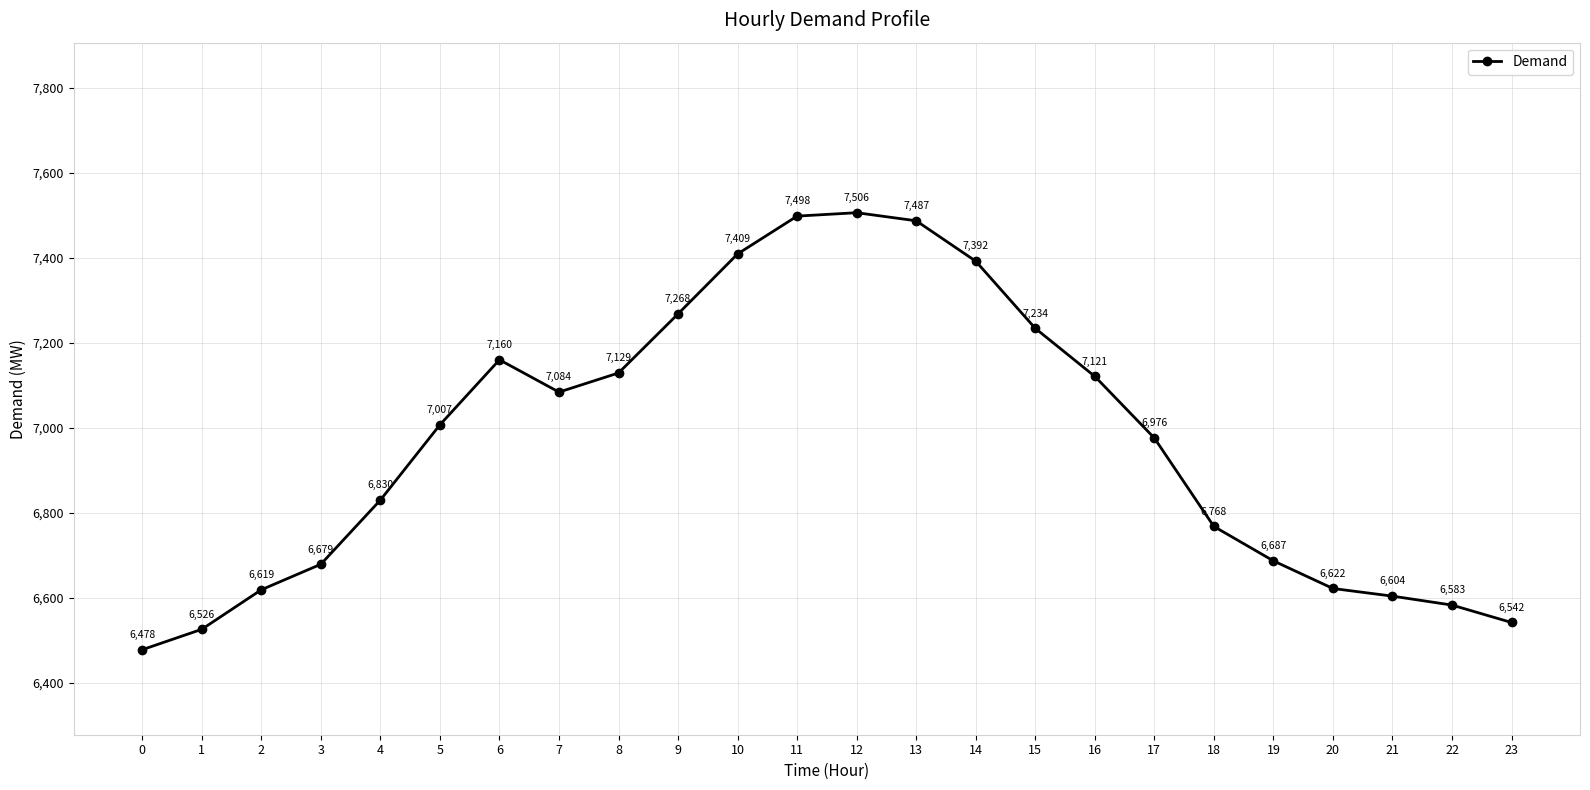

List the labels in order of value, smallest first.

0, 1, 23, 22, 21, 2, 20, 3, 19, 18, 4, 17, 5, 7, 16, 8, 6, 15, 9, 14, 10, 13, 11, 12